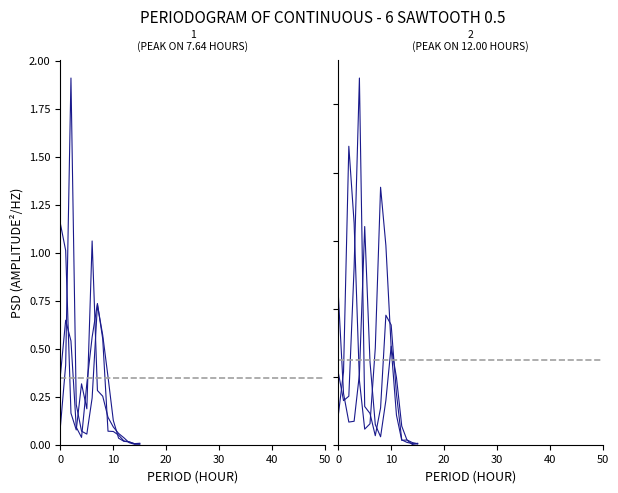

What is the average value of the col_6 series?

0.2